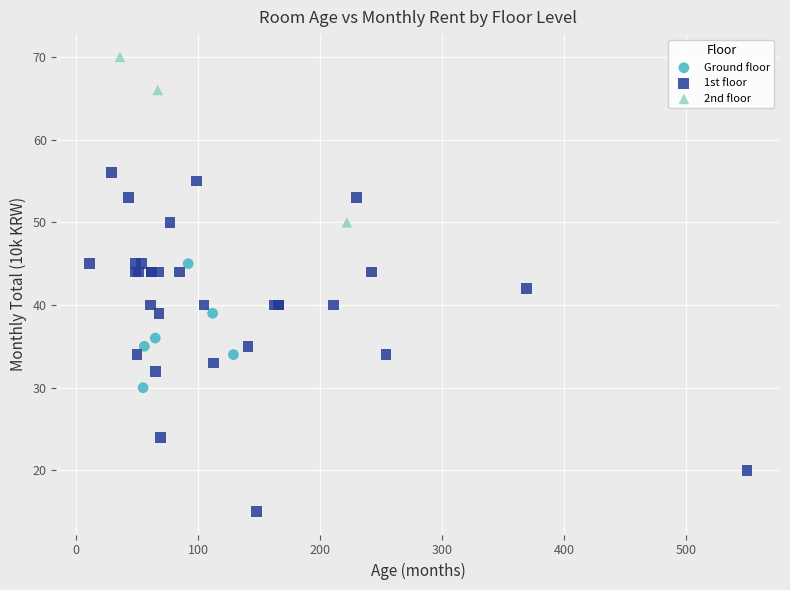

Which series has the largest Y range (max minus min)?

1st floor